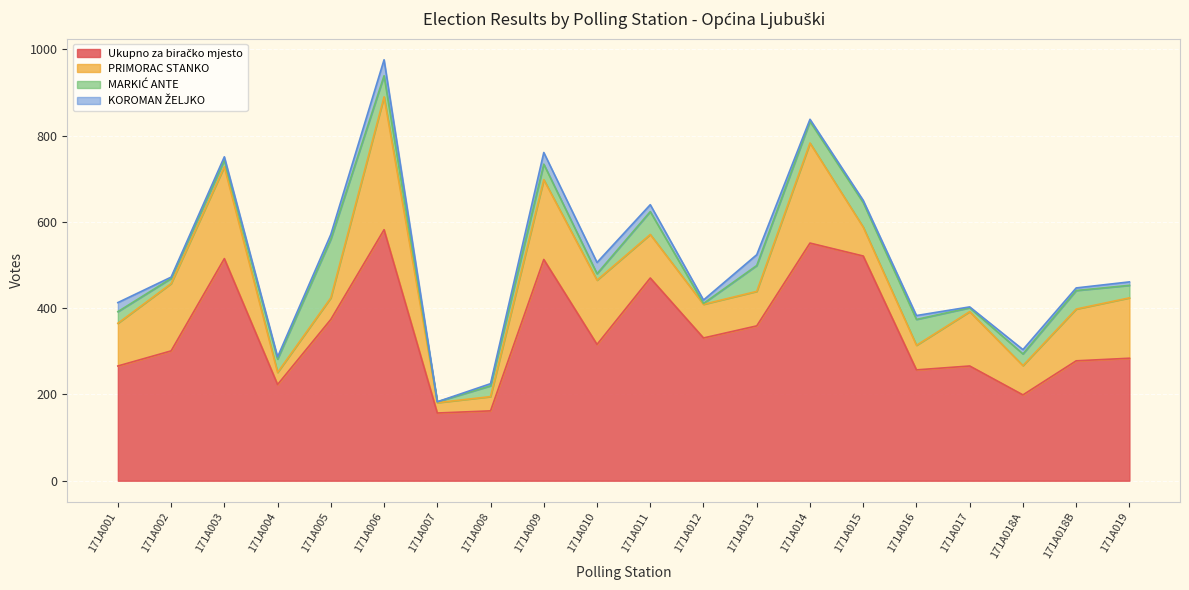

What is the sum of the MARKIĆ ANTE values at 171A006 and 171A009?

85